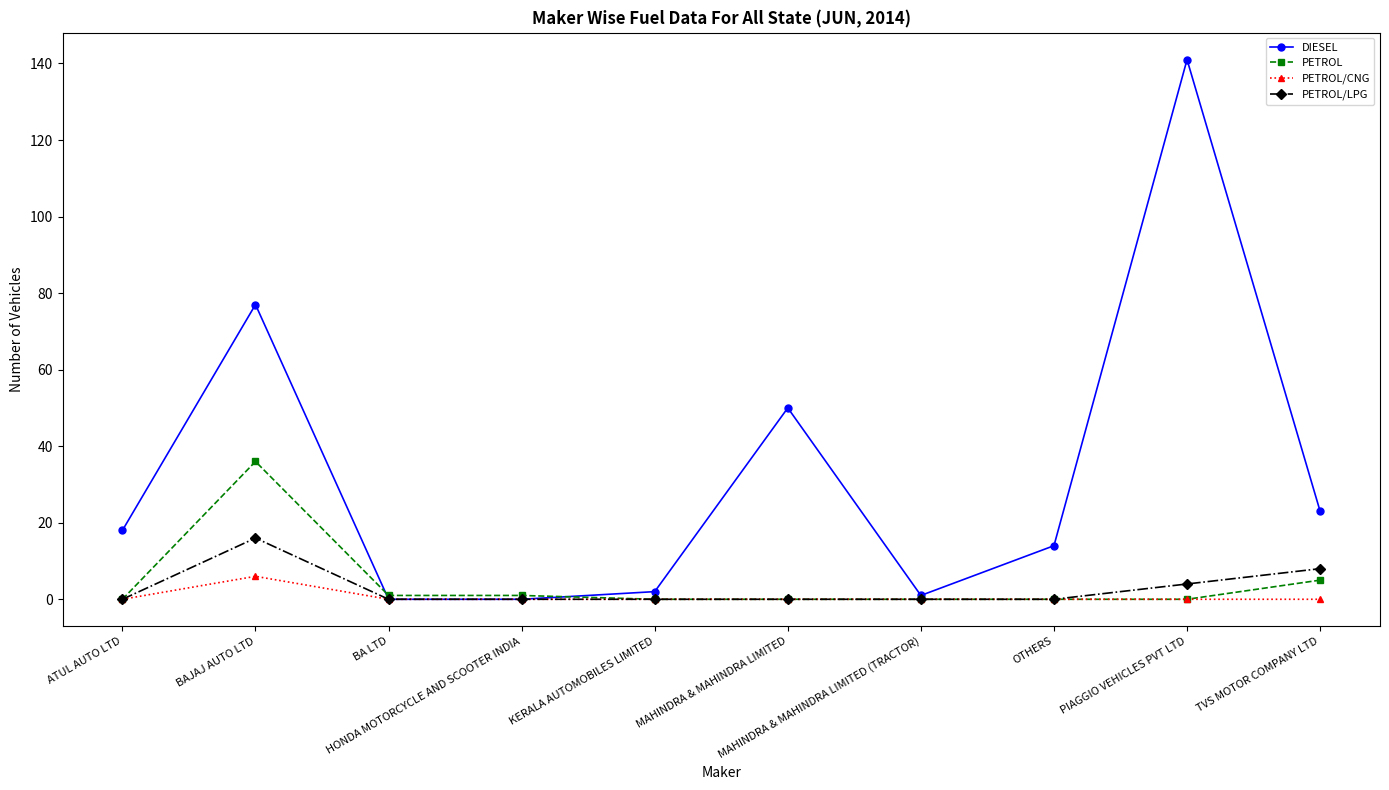

What is the label of the 6th point from the right?

KERALA AUTOMOBILES LIMITED